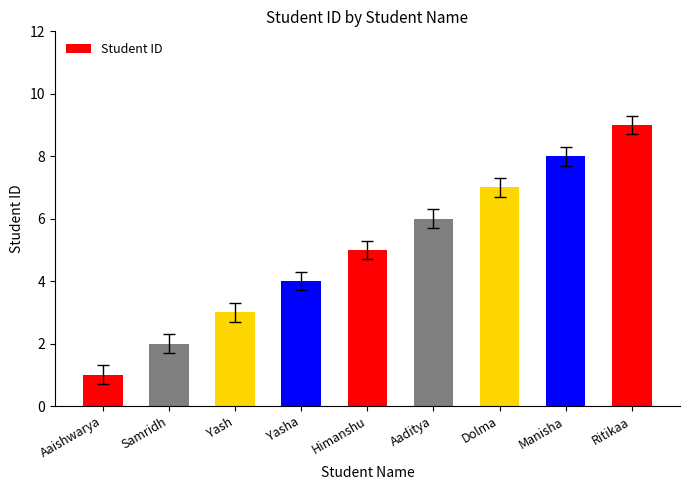

The chart shows a value of 8 at Manisha. True or false?

True